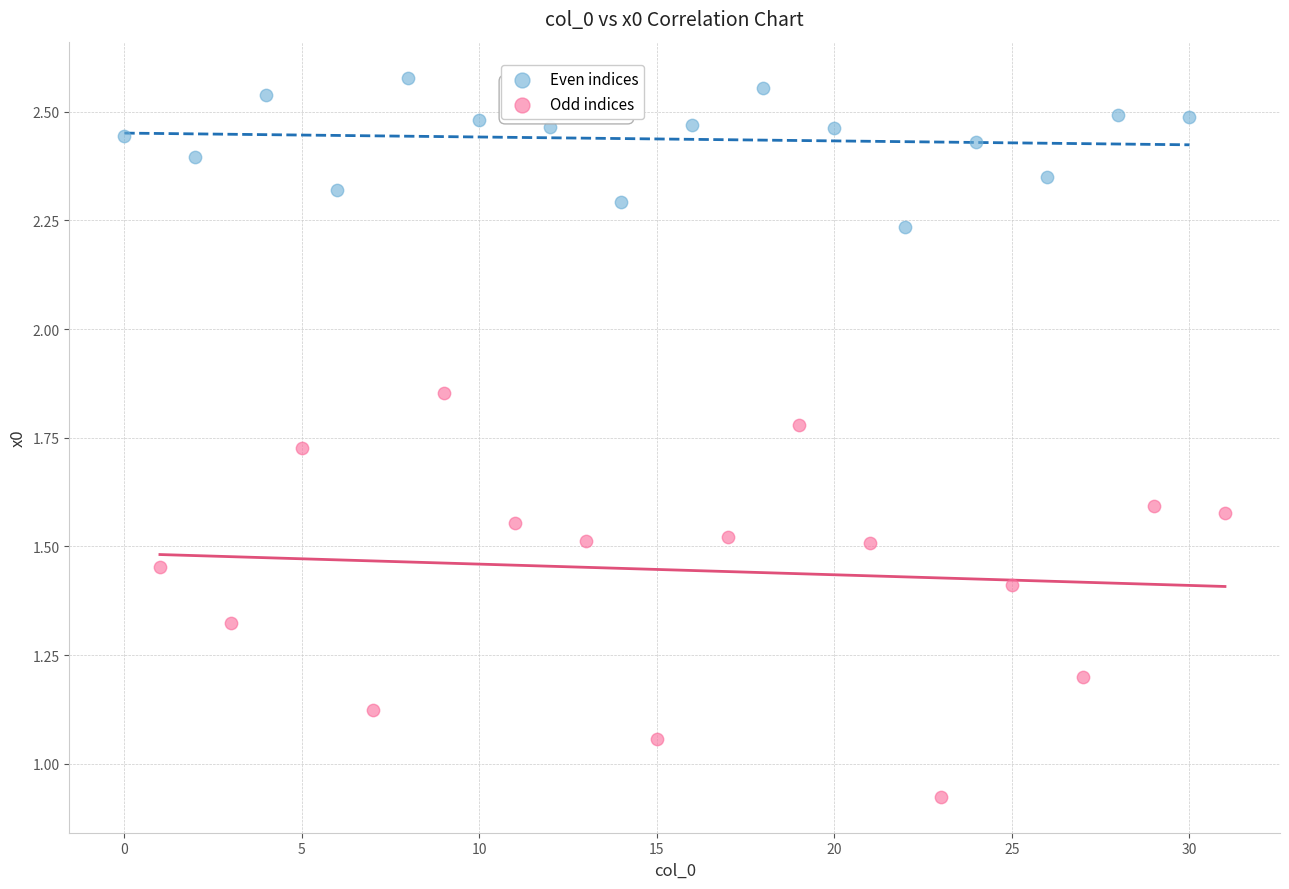

Which series has the largest Y range (max minus min)?

Odd indices